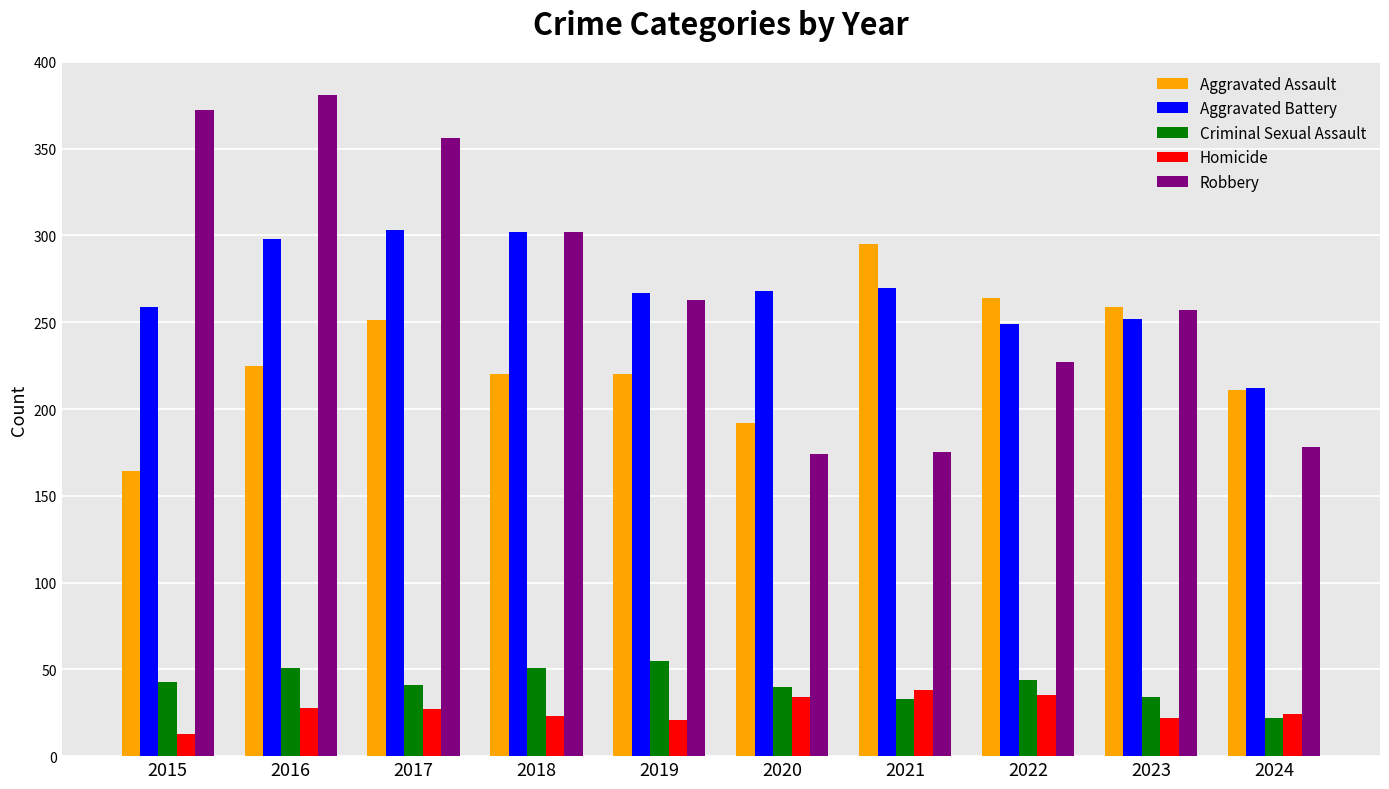

Which series changed the most between 2015 and 2019?

Robbery